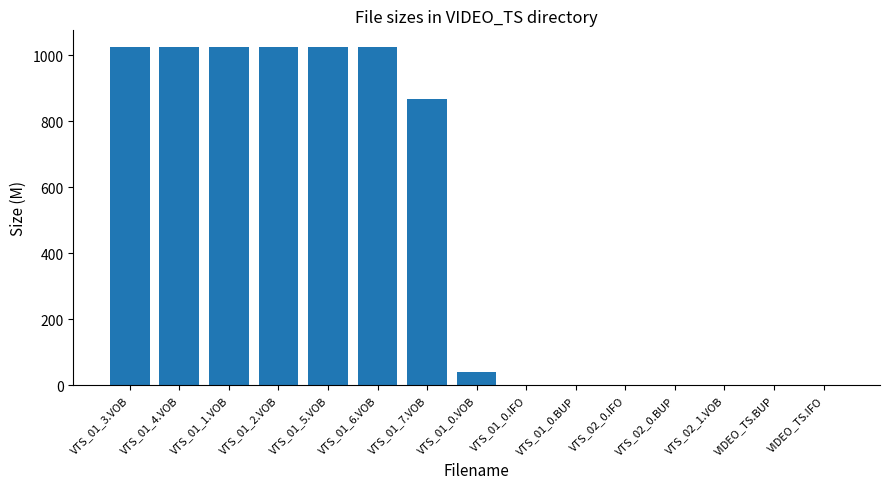

Count the number of data series in this chart.

1